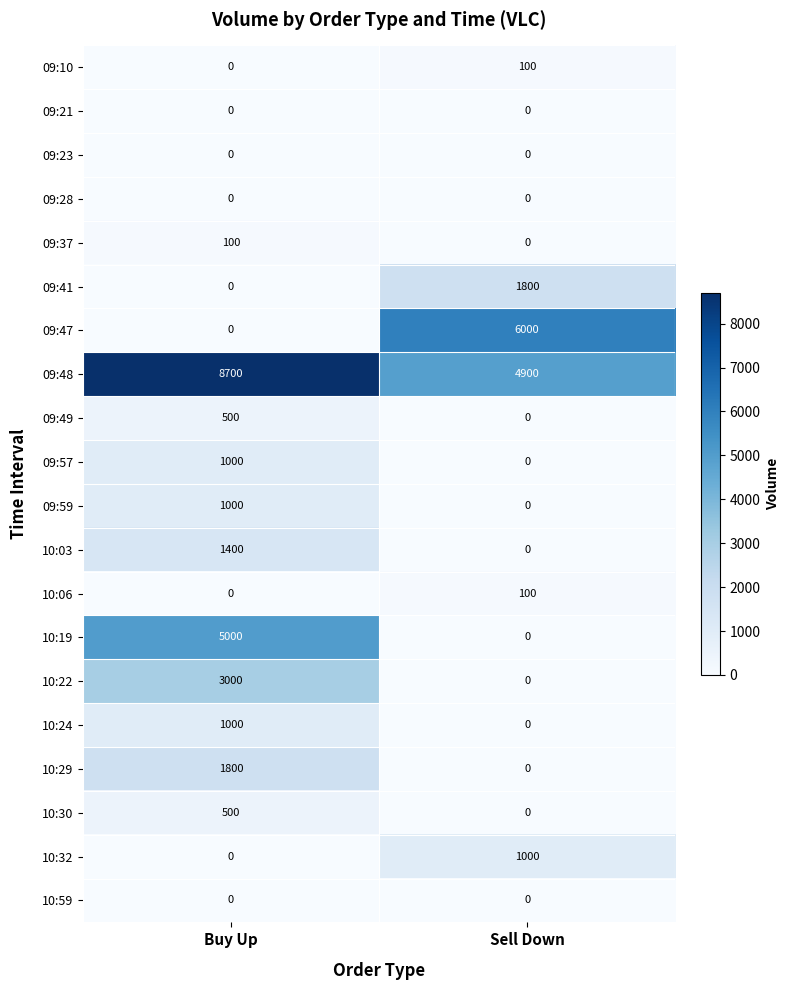

Which series changed the most between Buy Up and Sell Down?

09:47